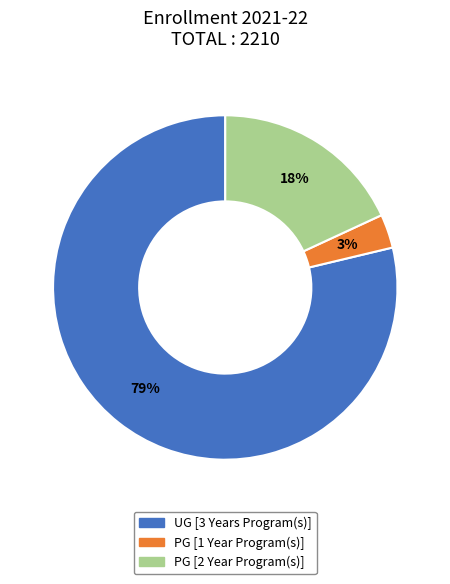

To the nearest percent, what percentage of the pie is UG [3 Years Program(s)]?

79%